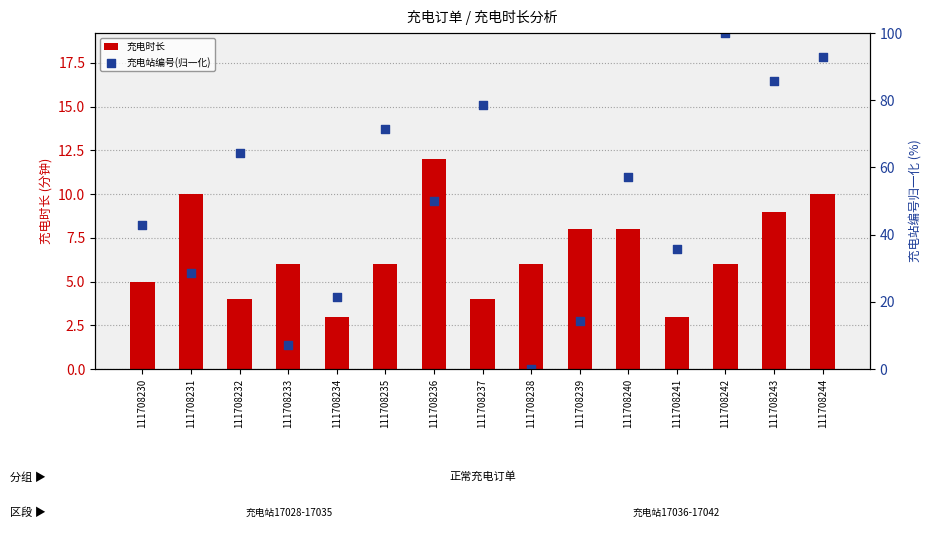

At how many categories does at least one series exceed 14?

13